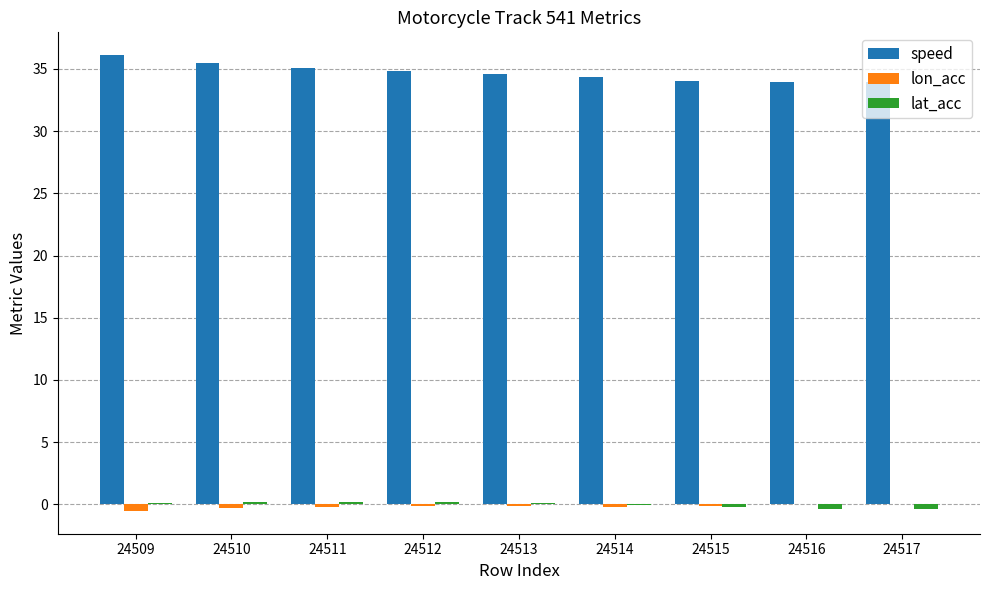

Count the number of categories in the chart.

9